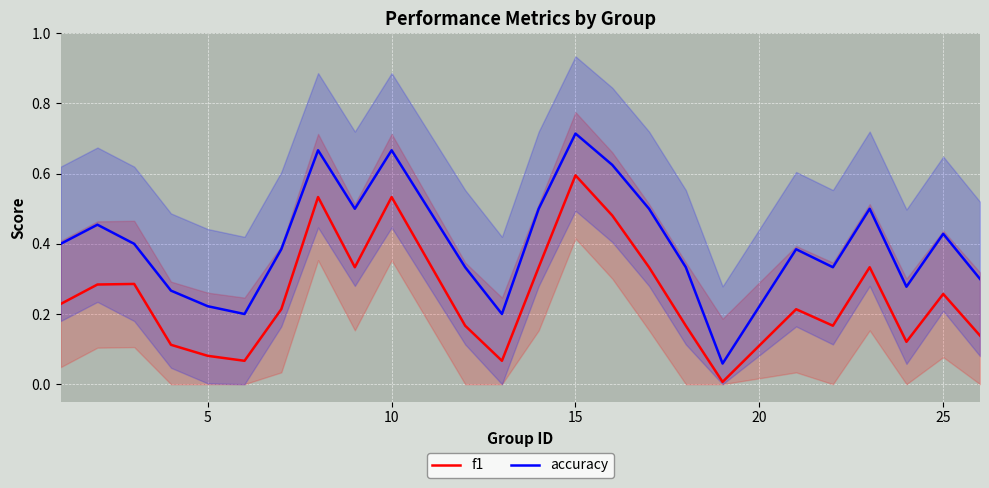

True or false: accuracy has more than 0 interior local peaks.

True